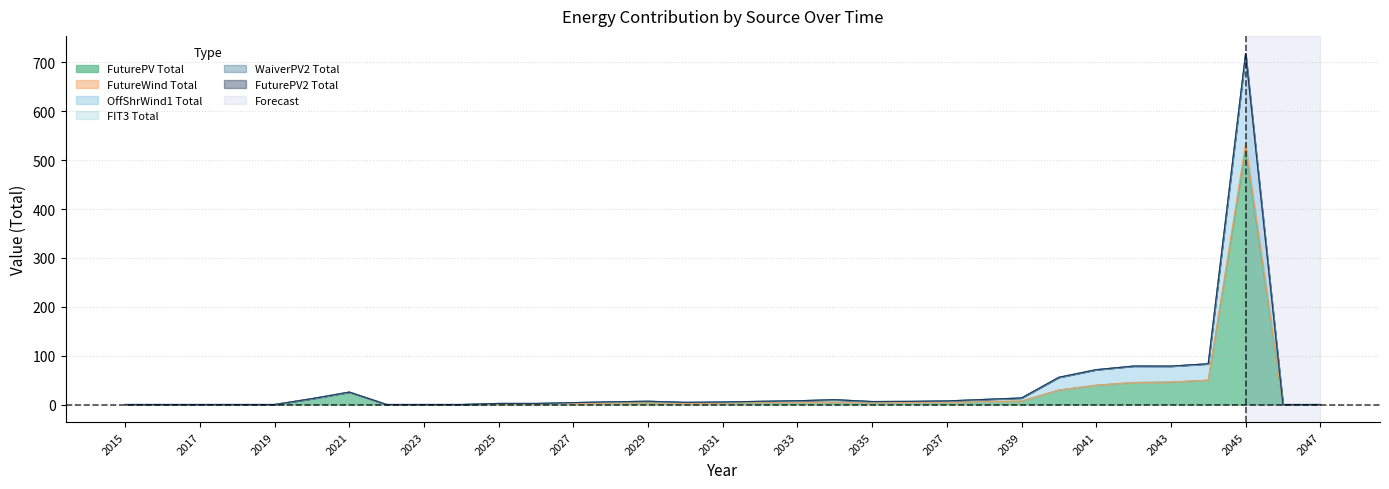

The value of FutureWind Total at 2044 is 26.8. True or false?

False